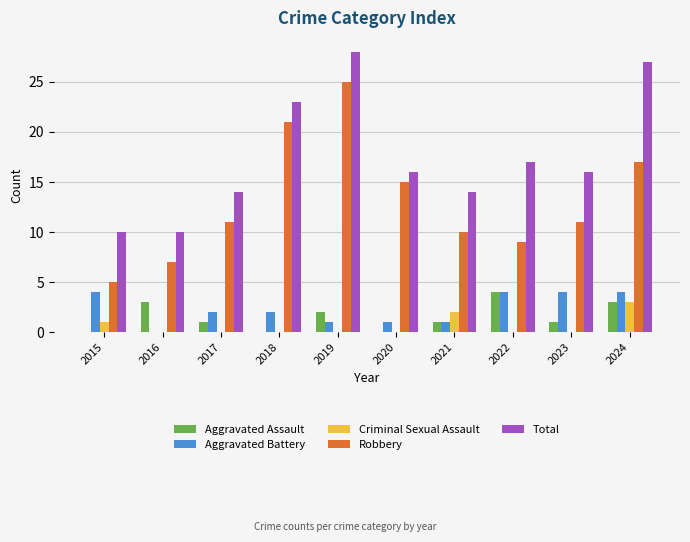

Reading right to left, what are all the values shown in this chart?

Aggravated Assault: 3	1	4	1	0	2	0	1	3	0
Aggravated Battery: 4	4	4	1	1	1	2	2	0	4
Criminal Sexual Assault: 3	0	0	2	0	0	0	0	0	1
Robbery: 17	11	9	10	15	25	21	11	7	5
Total: 27	16	17	14	16	28	23	14	10	10